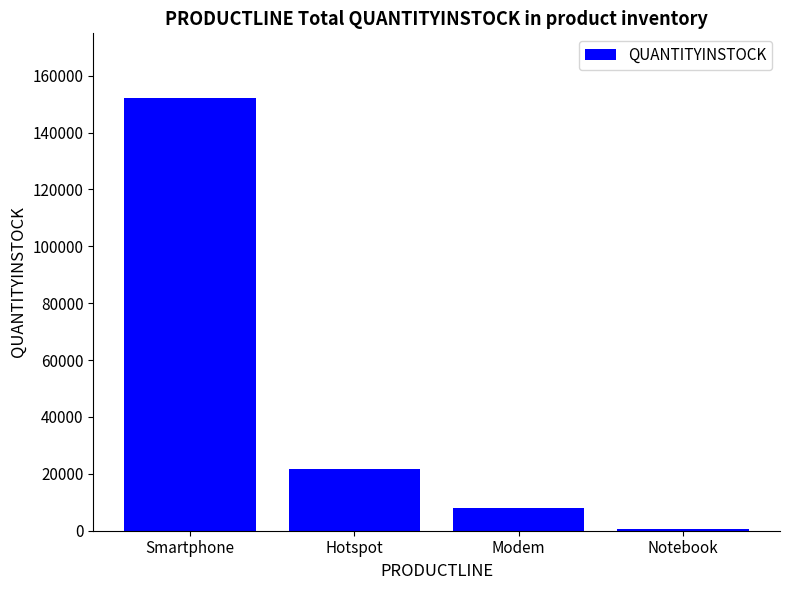

What is the average value?

45550